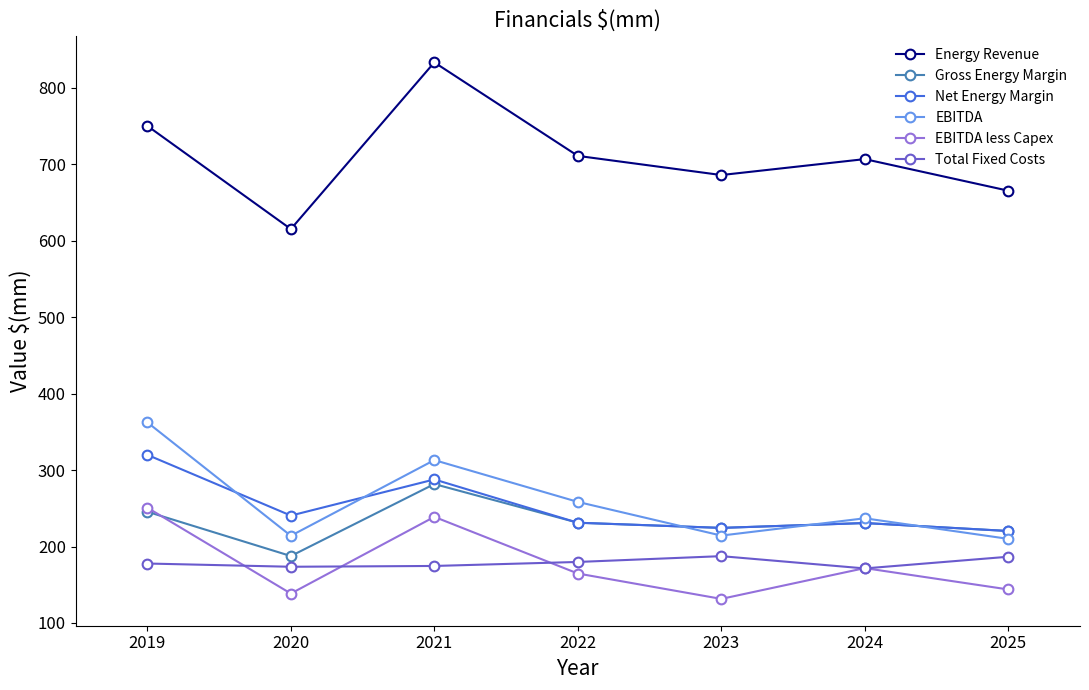

Where is the first local maximum for Gross Energy Margin?

2021